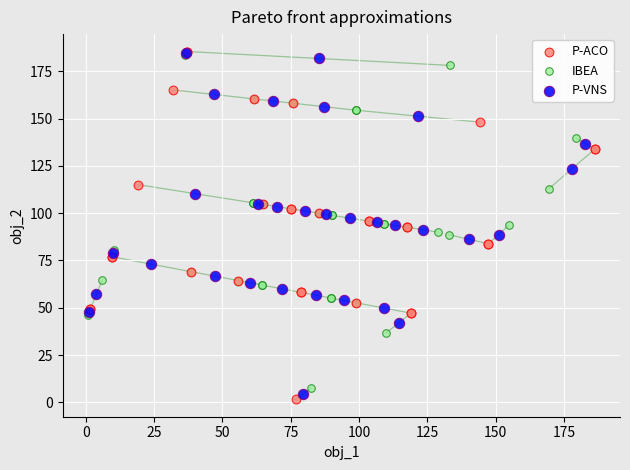

Which series has the largest Y range (max minus min)?

P-ACO